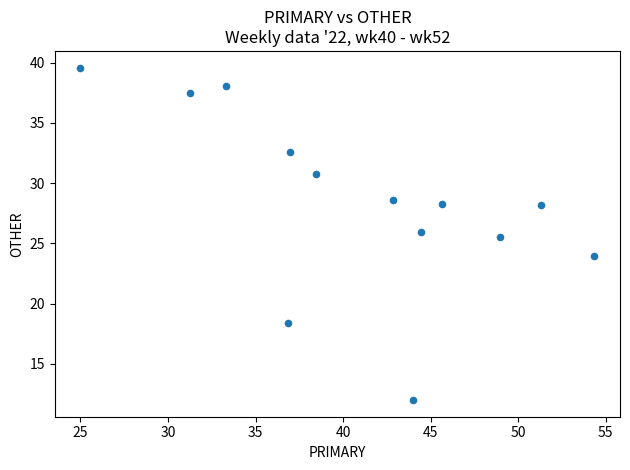

What is the range of Y values (max minus min)?

27.6